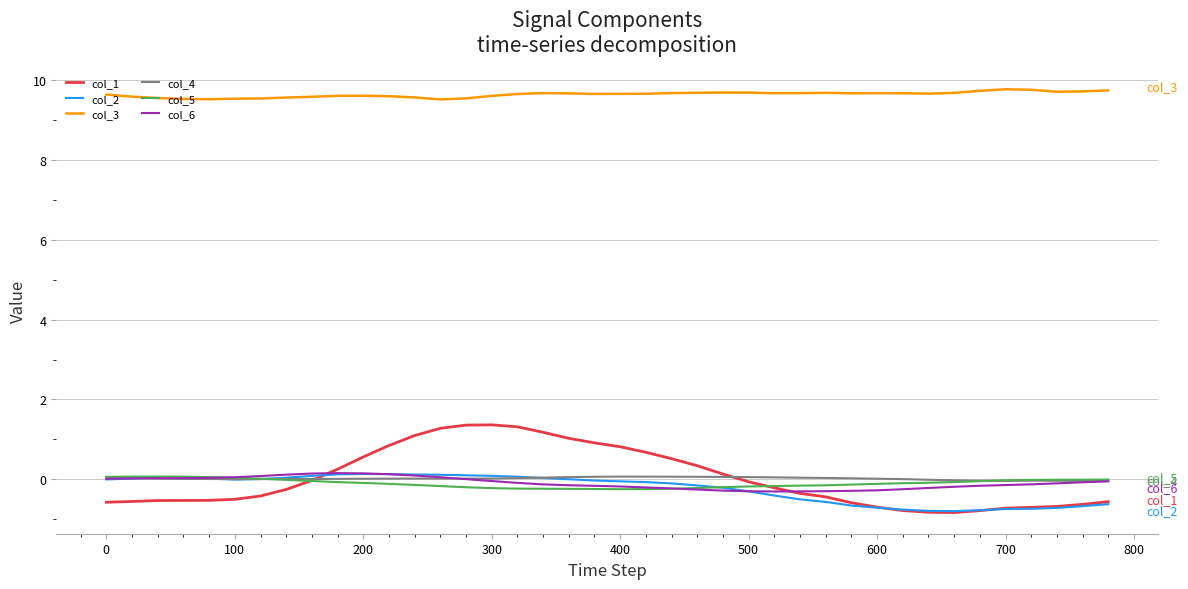

What are all the series names shown in the legend?

col_1, col_2, col_3, col_4, col_5, col_6